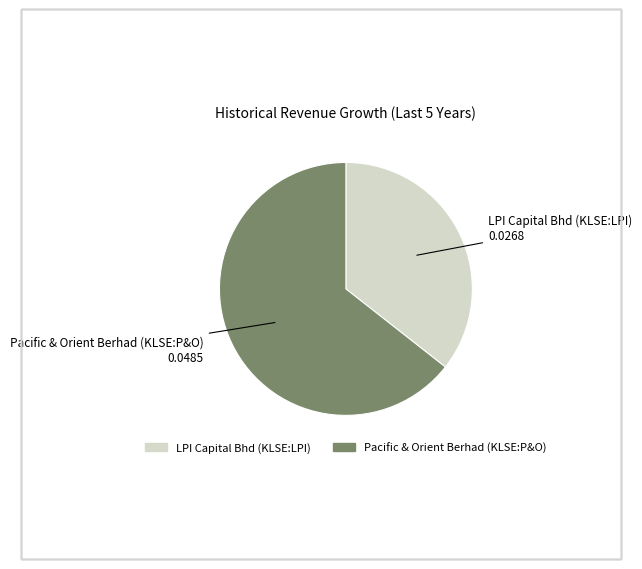

Which slice is the largest?

Pacific & Orient Berhad (KLSE:P&O)